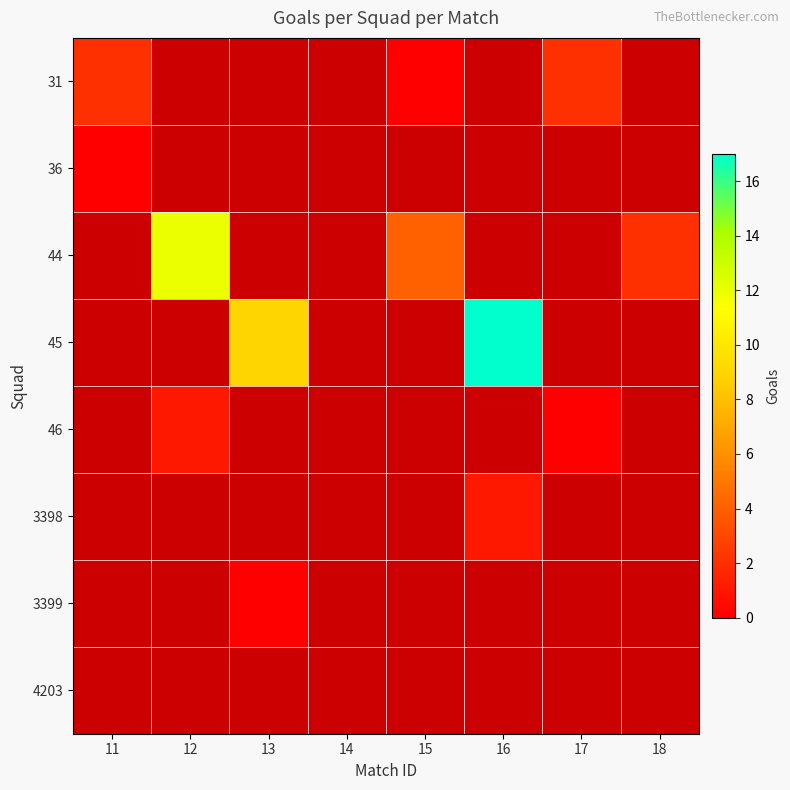

How many values in the 44 series exceed 4?

1